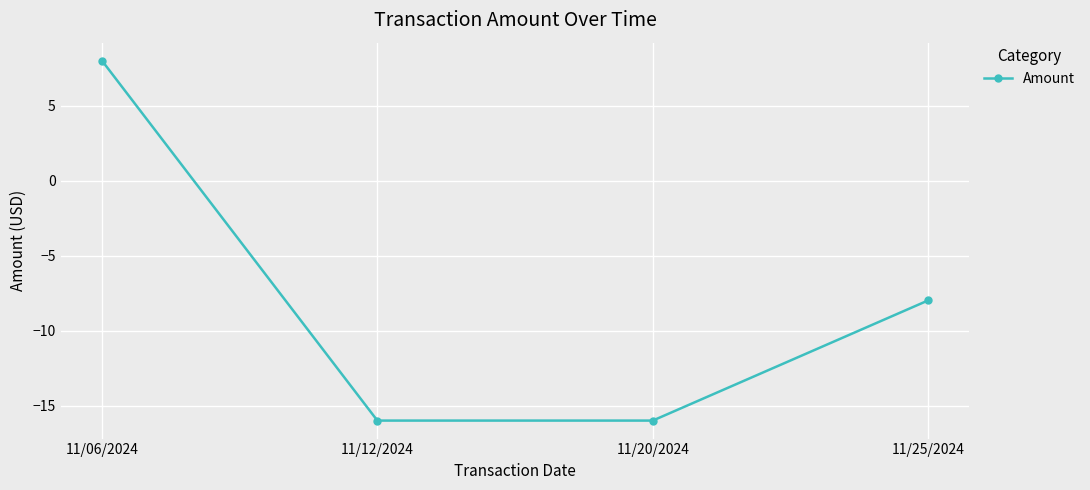

What is the change in value from 11/06/2024 to 11/25/2024?

-16.0